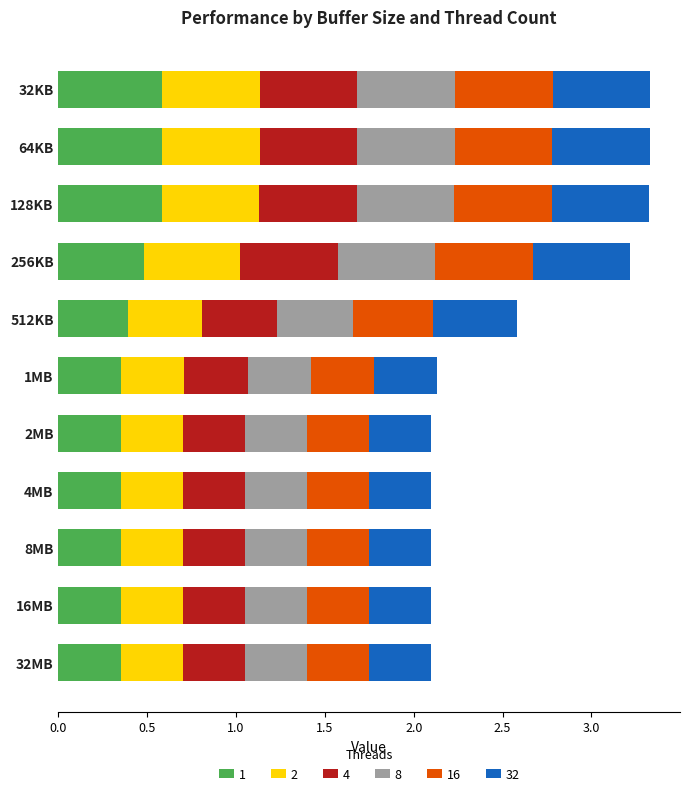

What is the total value across all series at 512KB?

2.6